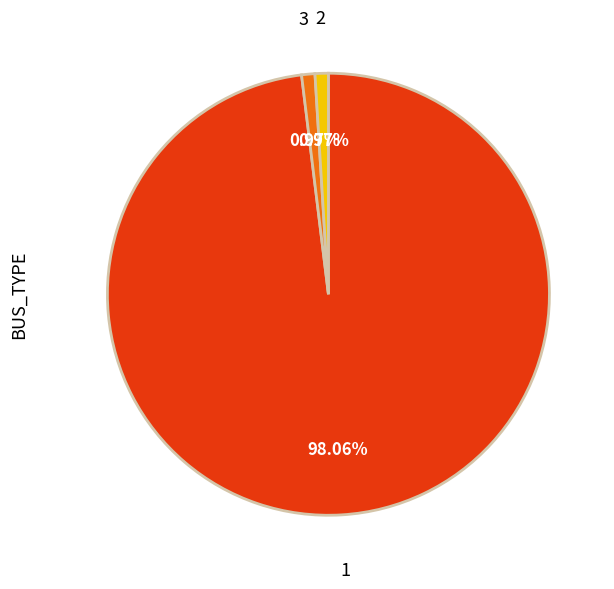

Which category accounts for the majority?

1